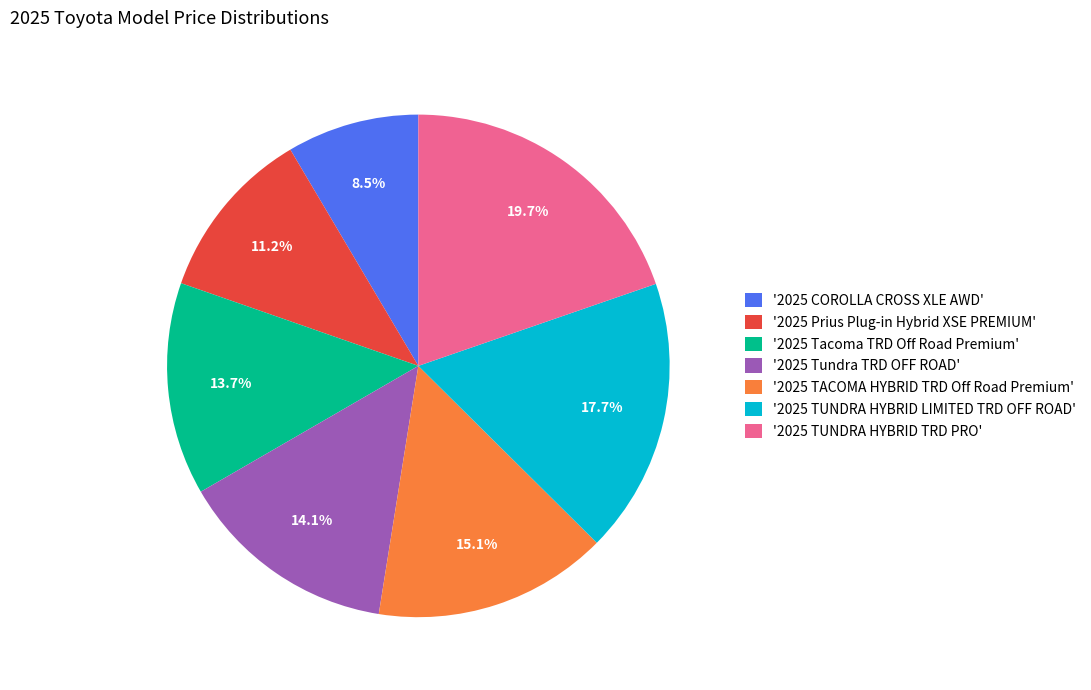

What portion of the pie excludes '2025 TUNDRA HYBRID TRD PRO'?

80.3%